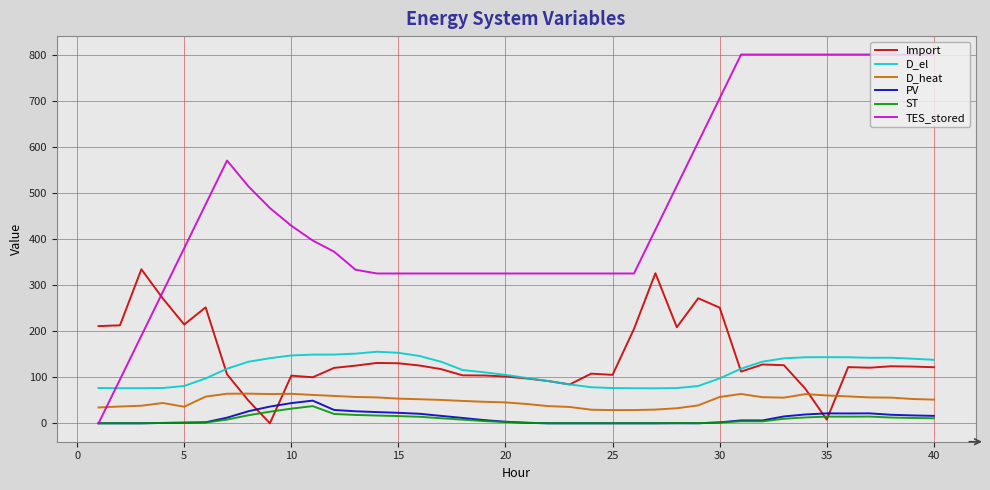

At how many categories does at least one series exceed 759?

10